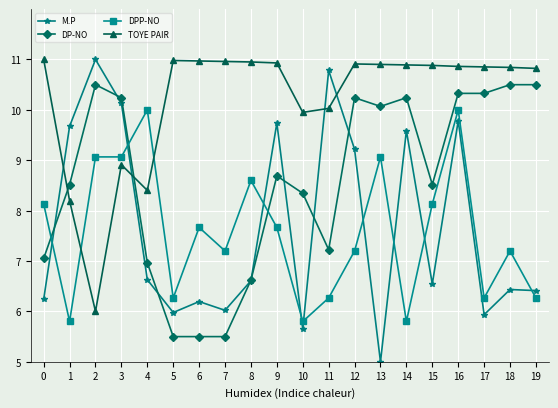

Where is the first local maximum for M.P?

2